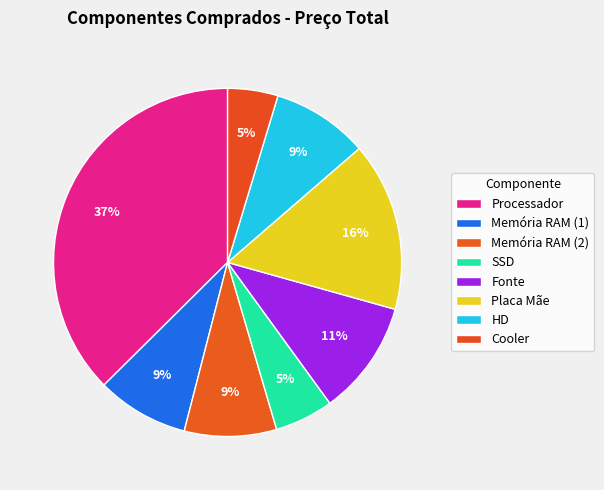

Count the number of slices in the pie.

8